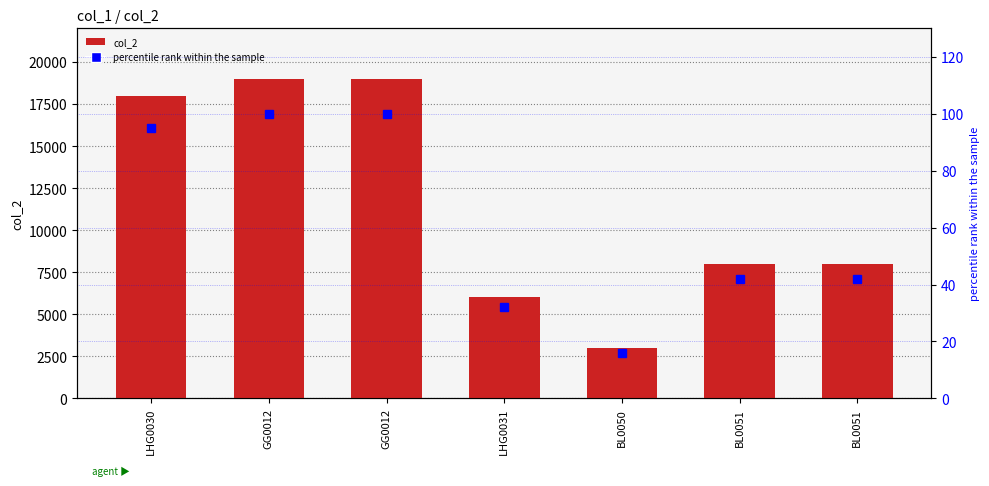

How many groups of bars are there?

7